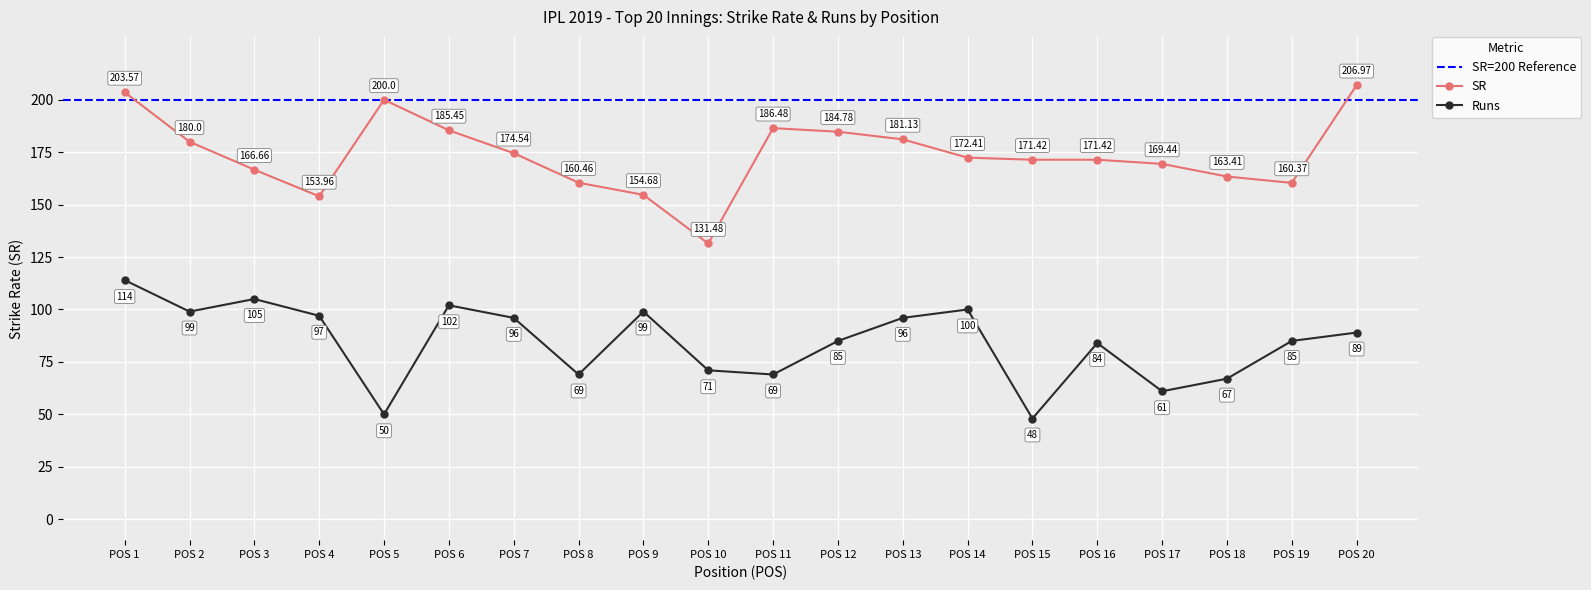

Which series has the largest total across all categories?

SR